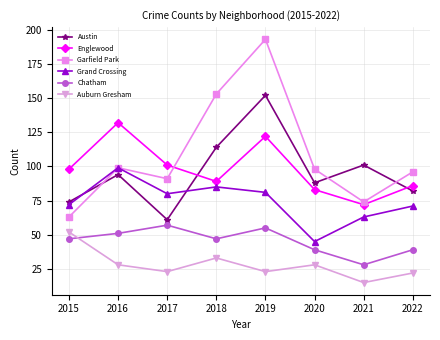

Which category has the lowest value across all series?

2021